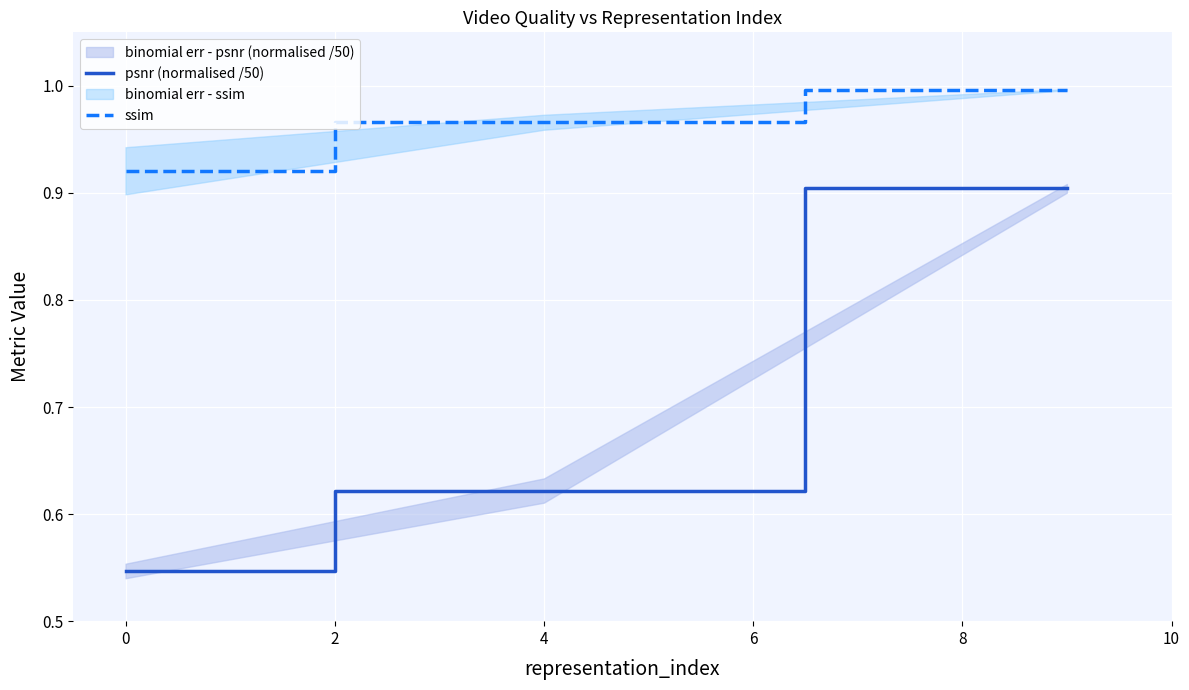

The psnr (normalised /50) series shows 1.0 at 4. True or false?

False